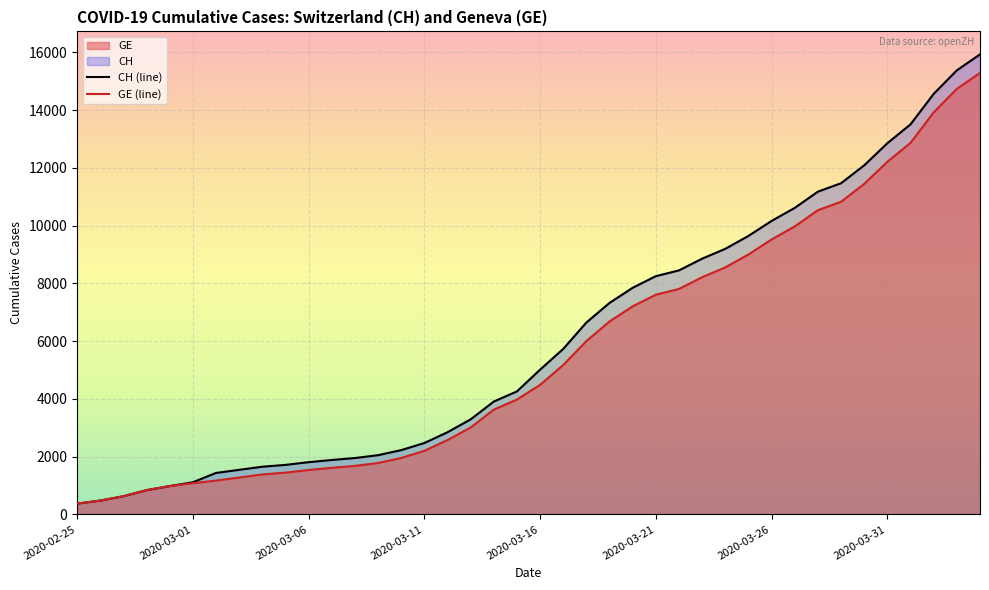

Is it true that CH (line) equals 8449 at 26?

True